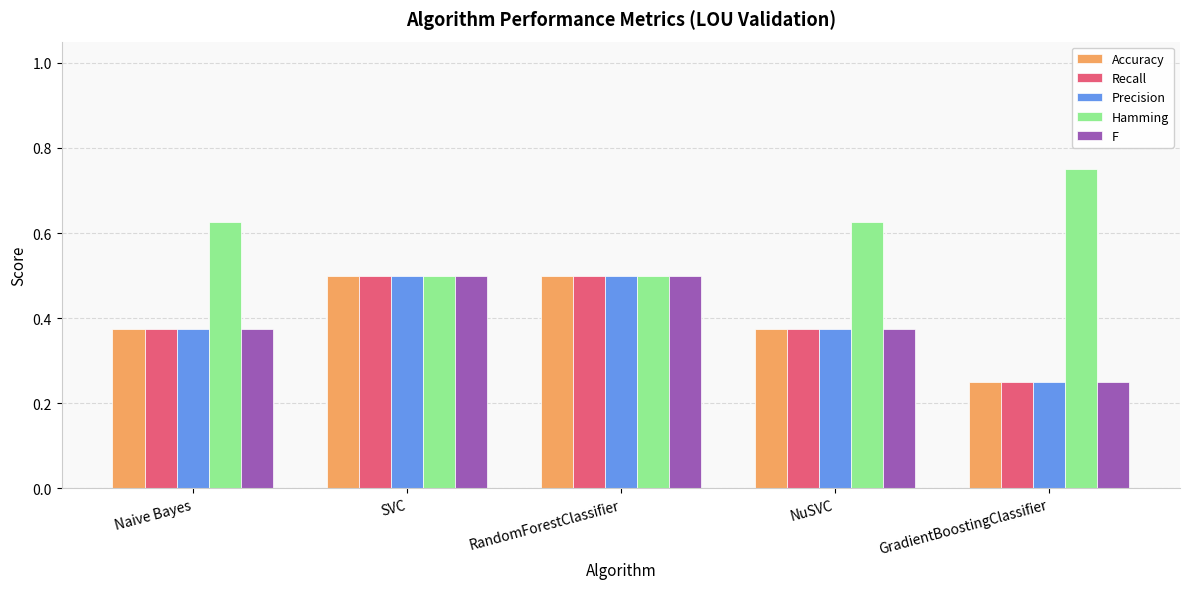

At which label is F closest to 0?

GradientBoostingClassifier